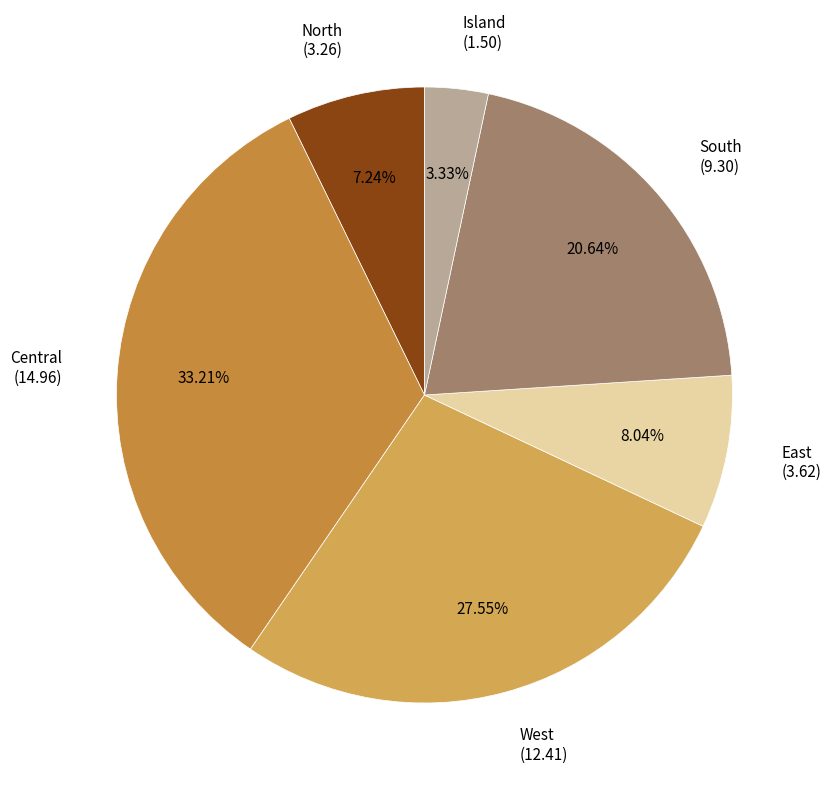

The Central slice represents 27% of the pie. True or false?

False